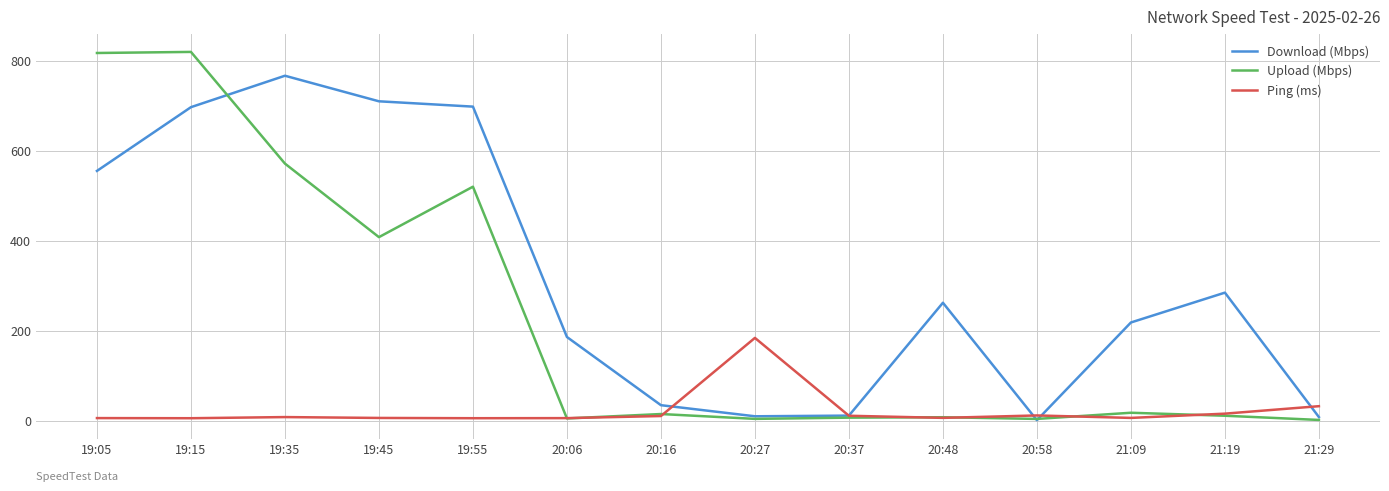

What is the spread (max minus min) of values at 21:09?

212.2